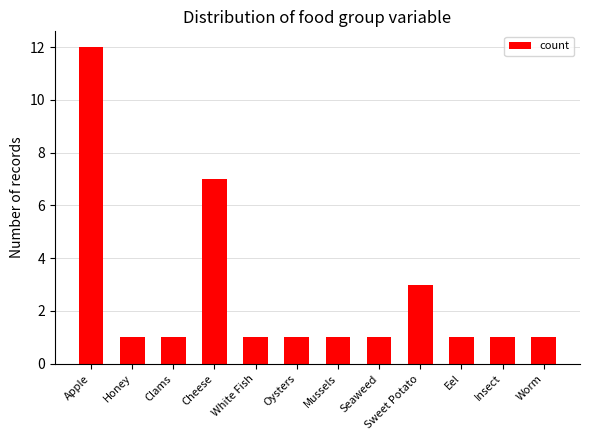

What is the sum of all values?

31